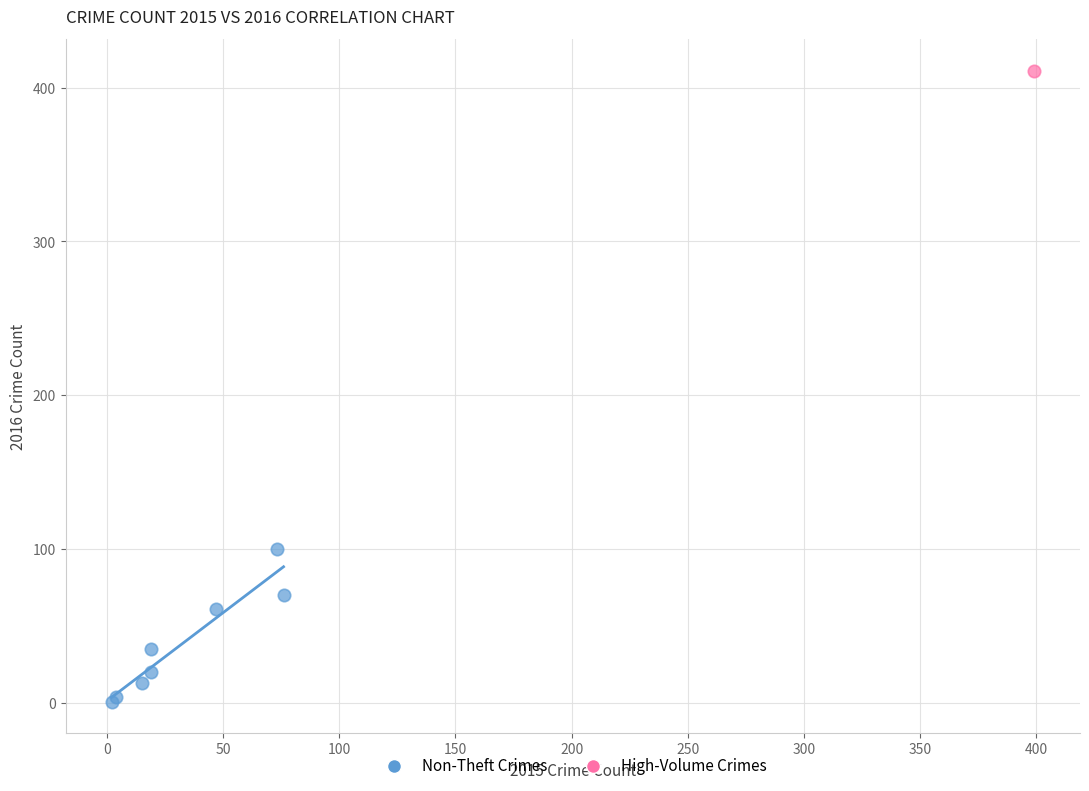

What are all the series names shown in the legend?

Non-Theft Crimes, High-Volume Crimes